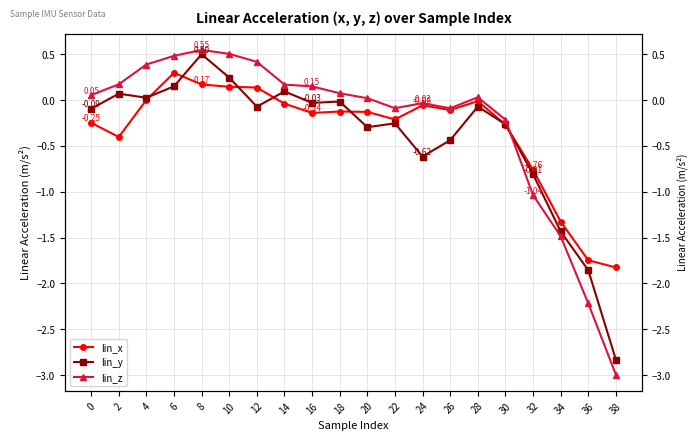

Reading right to left, extract all data points from this chart.

lin_x: -1.8	-1.7	-1.3	-0.8	-0.3	-0.0	-0.1	-0.1	-0.2	-0.1	-0.1	-0.1	-0.0	0.1	0.1	0.2	0.3	0.0	-0.4	-0.2
lin_y: -2.8	-1.9	-1.4	-0.8	-0.3	-0.1	-0.4	-0.6	-0.3	-0.3	-0.0	-0.0	0.1	-0.1	0.2	0.5	0.2	0.0	0.1	-0.1
lin_z: -3.0	-2.2	-1.5	-1.0	-0.2	0.0	-0.1	-0.0	-0.1	0.0	0.1	0.1	0.2	0.4	0.5	0.5	0.5	0.4	0.2	0.1